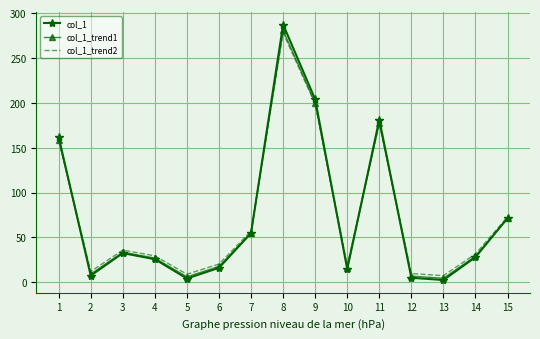

What is the highest value of the col_1_trend1 series?

280.6